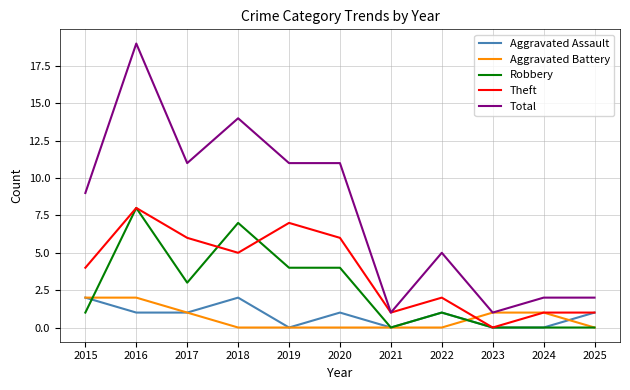

True or false: Aggravated Assault and Total intersect in this chart.

False